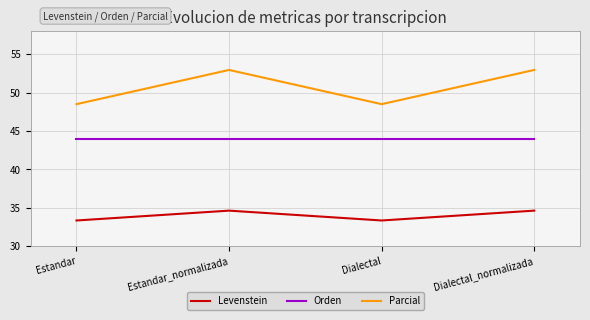

Reading left to right, list all the values displayed in this chart.

Levenstein: 33.3	34.6	33.3	34.6
Orden: 43.9	43.9	43.9	43.9
Parcial: 48.5	52.9	48.5	52.9